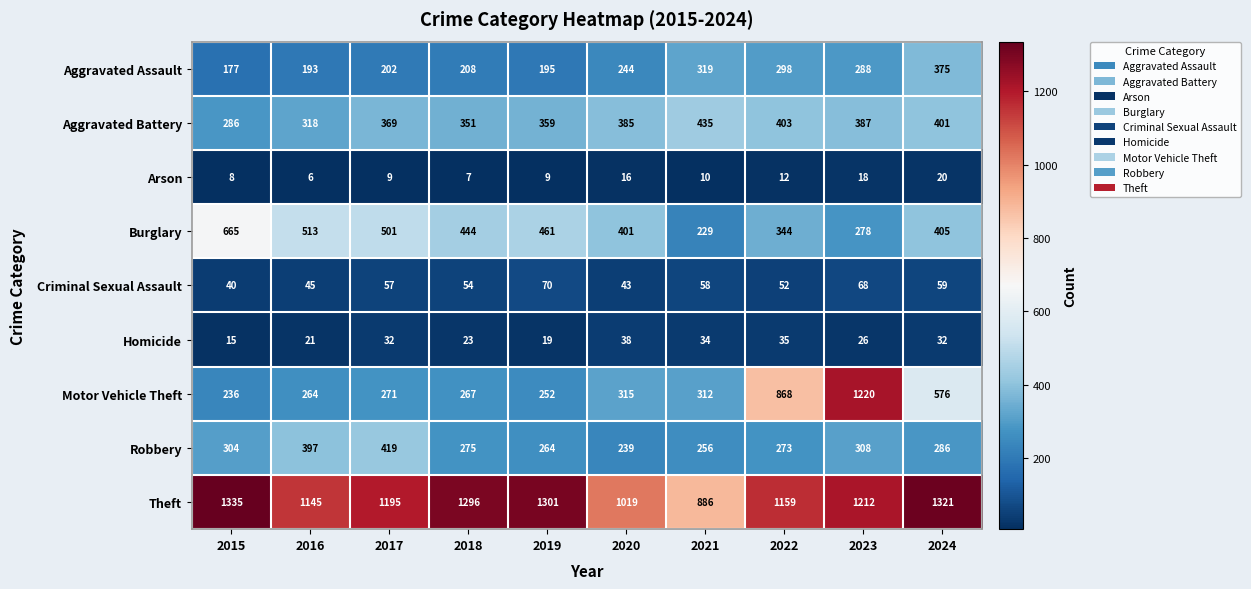

Between 2017 and 2019, which series saw the biggest shift?

Robbery